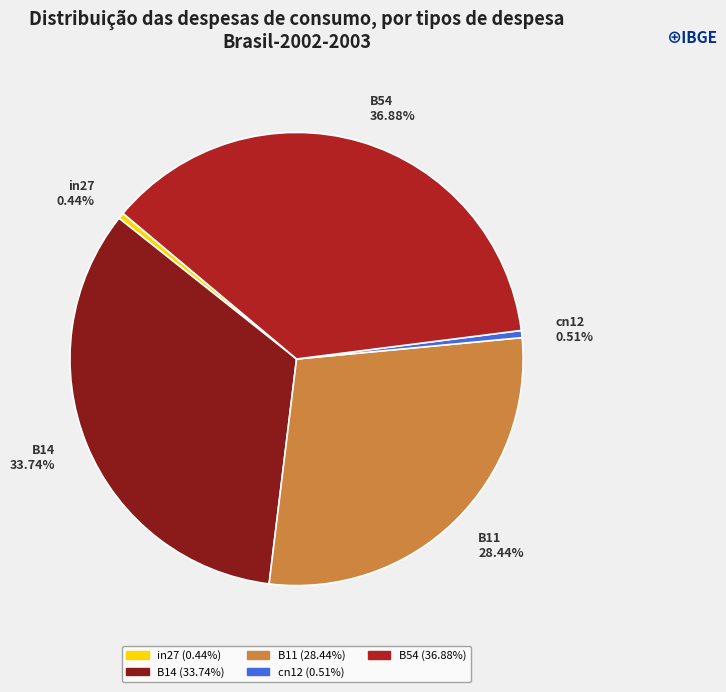

Combined, do B14 and B11 account for over 50%?

Yes